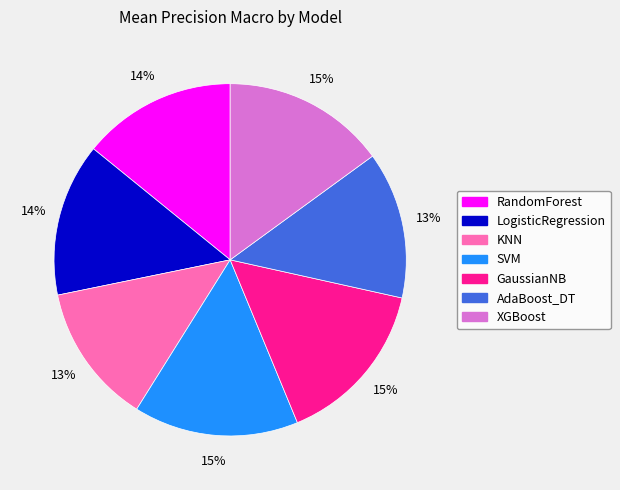

True or false: KNN accounts for 13% of the total.

True